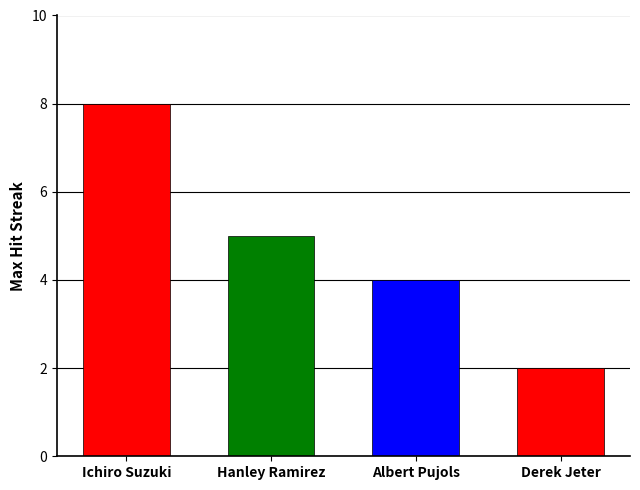

Rank the series by their maximum value, from lowest to highest.

Derek Jeter, Albert Pujols, Hanley Ramirez, Ichiro Suzuki